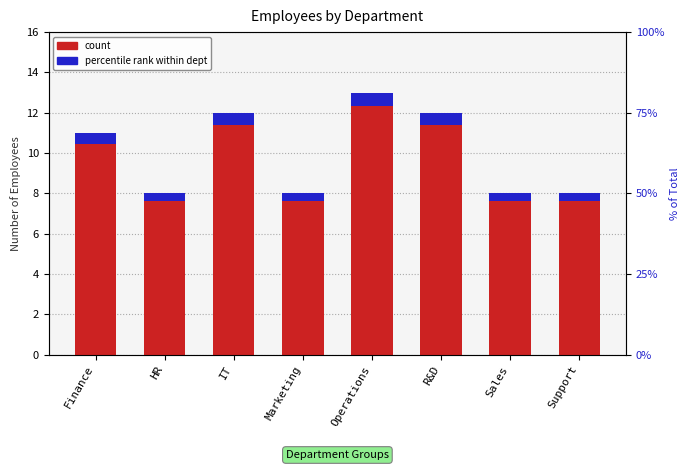

How many bars are there in each group?

2